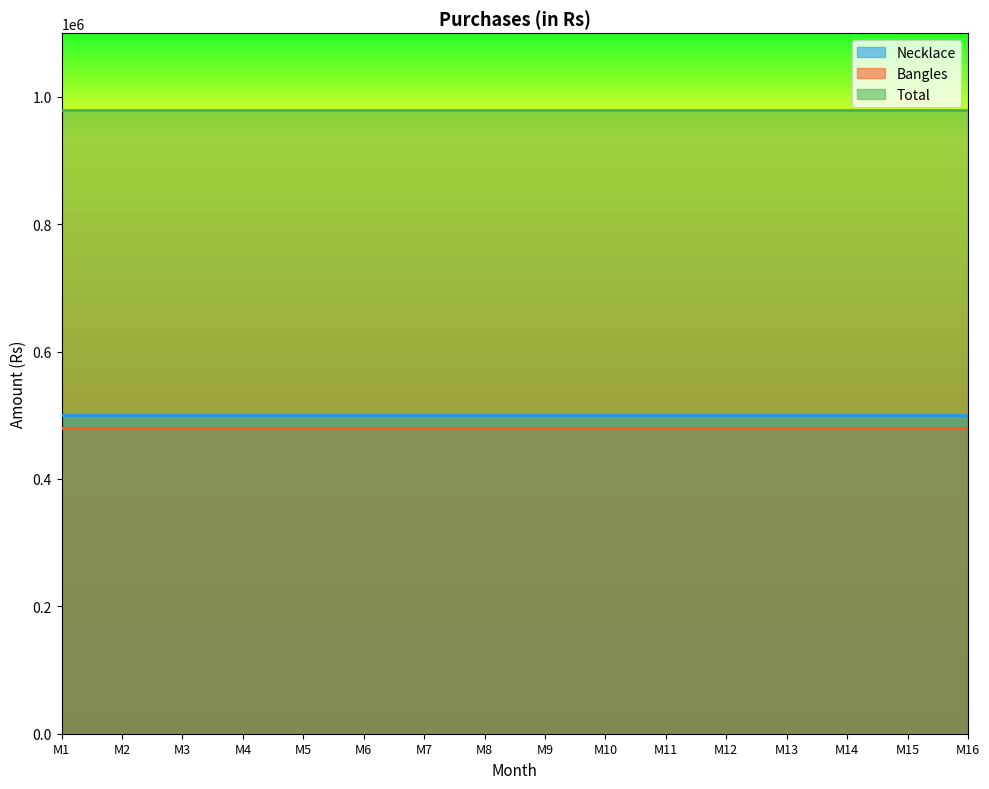

True or false: Necklace and Bangles cross at least once.

False